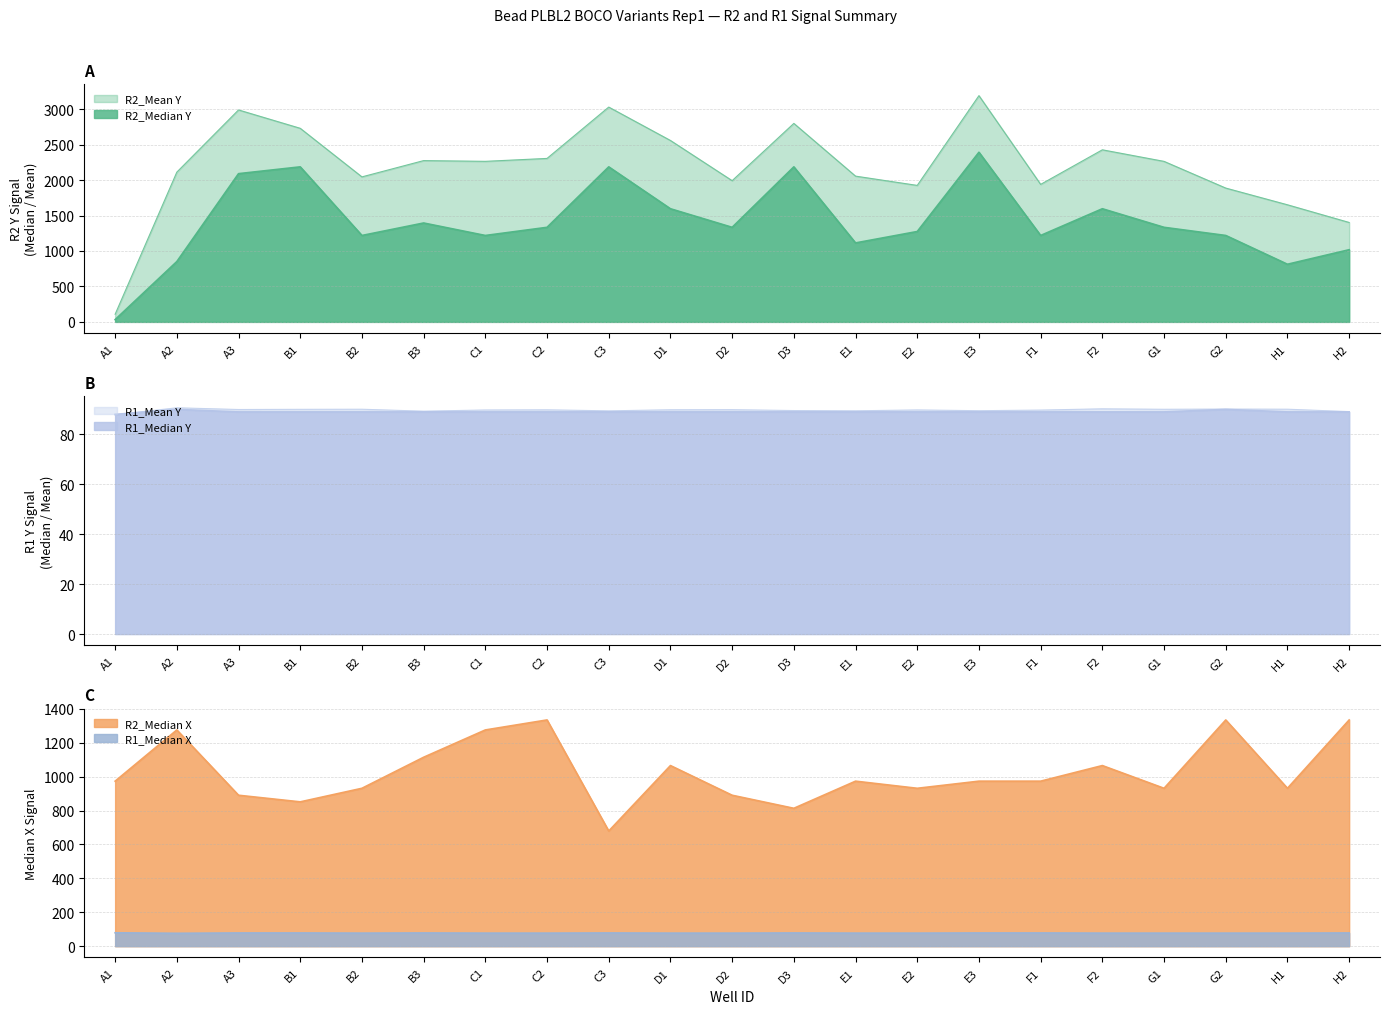

Does the chart have visible grid lines?

Yes